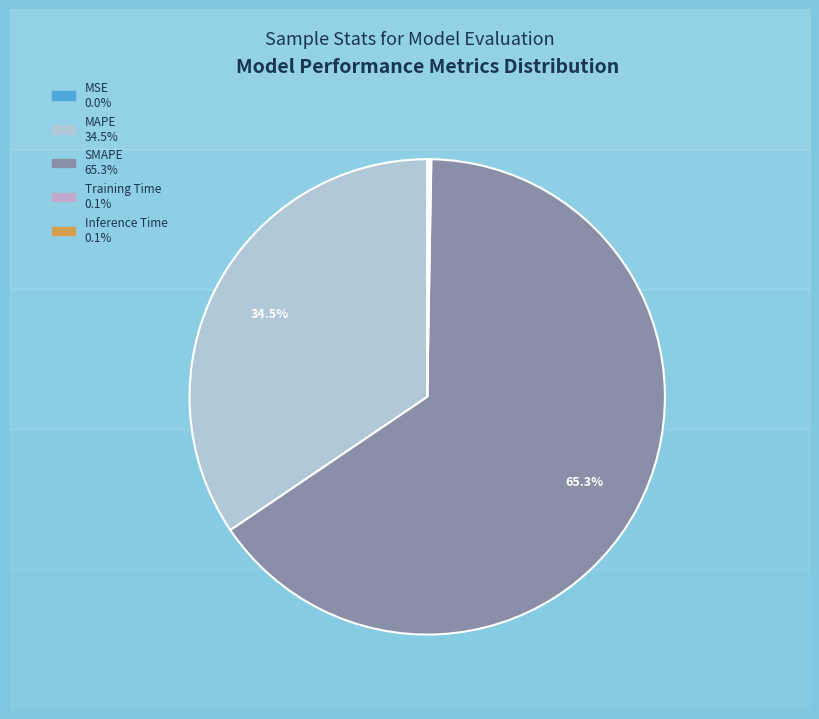

Is it true that MAPE is 34% of the pie?

True